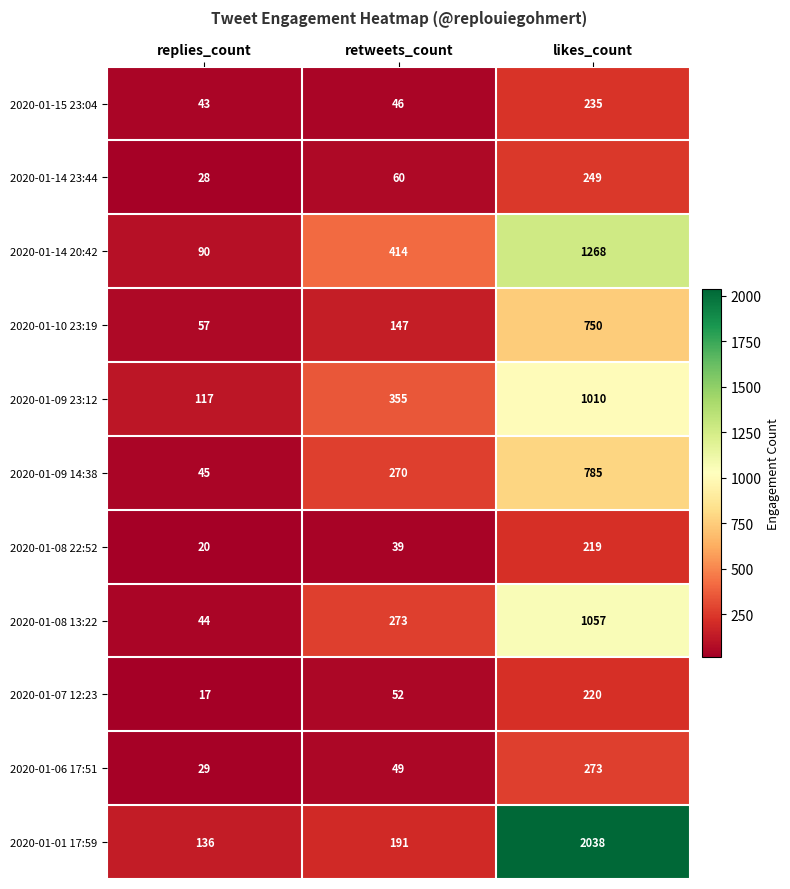

What is the maximum value shown in the chart?

2038